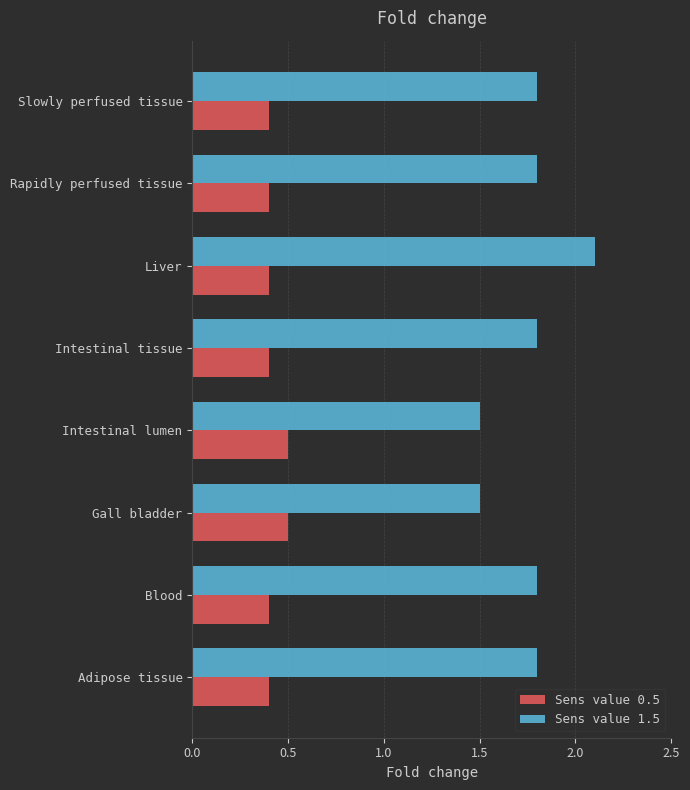

What is the lowest value of the Sens value 1.5 series?

1.5